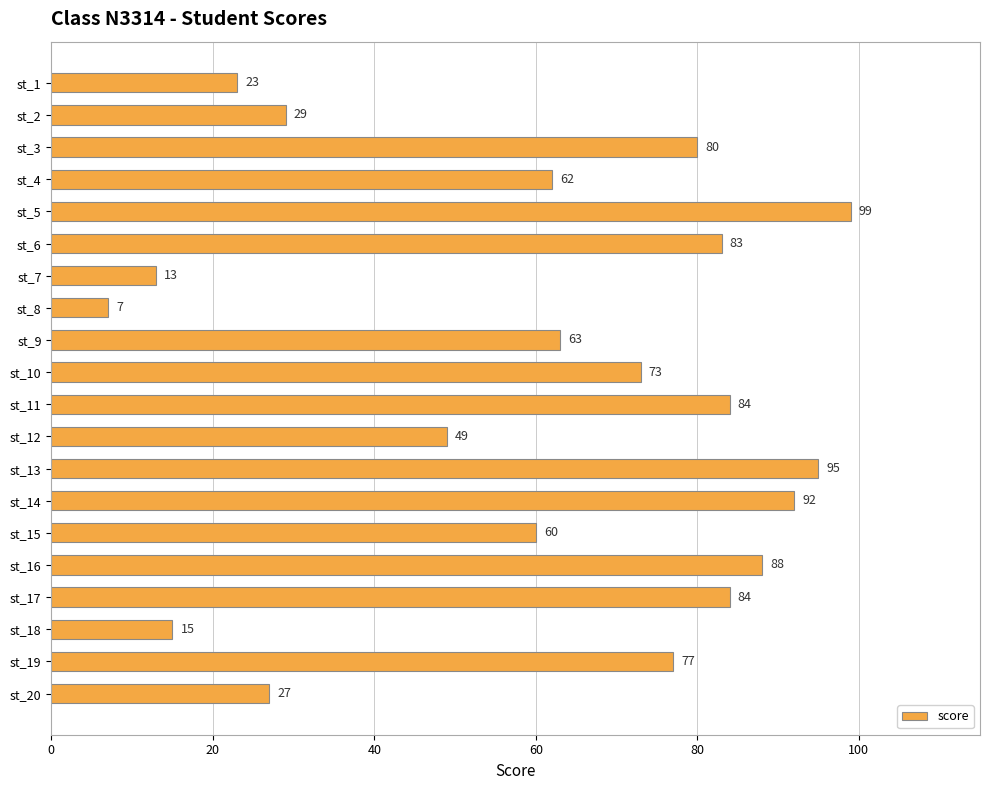

Reading bottom to top, transcribe all the data shown in this chart.

st_20=27	st_19=77	st_18=15	st_17=84	st_16=88	st_15=60	st_14=92	st_13=95	st_12=49	st_11=84	st_10=73	st_9=63	st_8=7	st_7=13	st_6=83	st_5=99	st_4=62	st_3=80	st_2=29	st_1=23